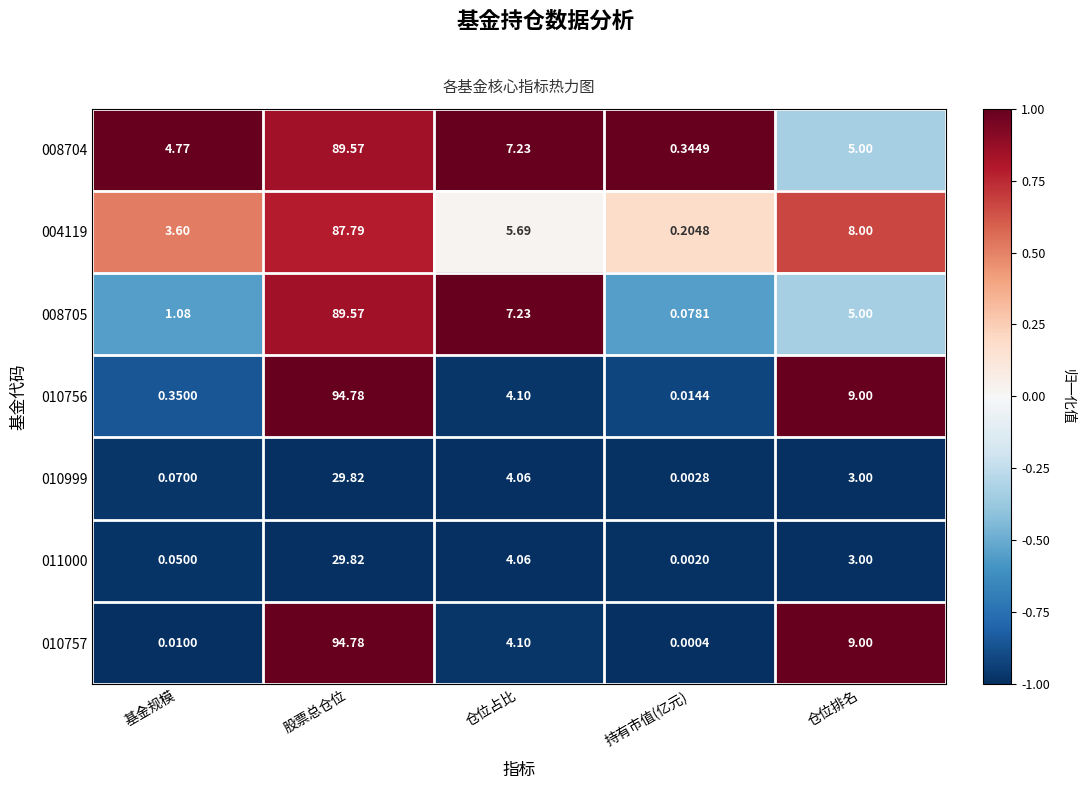

Rank the categories by 010756 value from lowest to highest.

持有市值(亿元), 基金规模, 仓位占比, 仓位排名, 股票总仓位